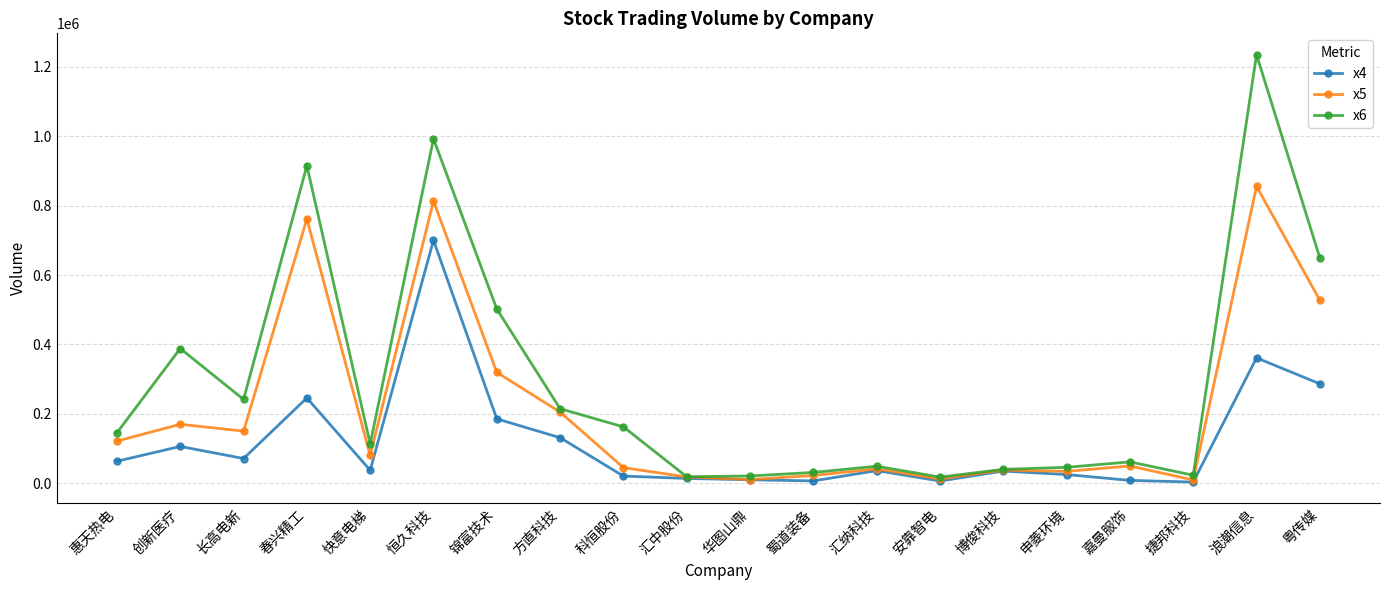

What is the sum of all x6 values?

5872657.6